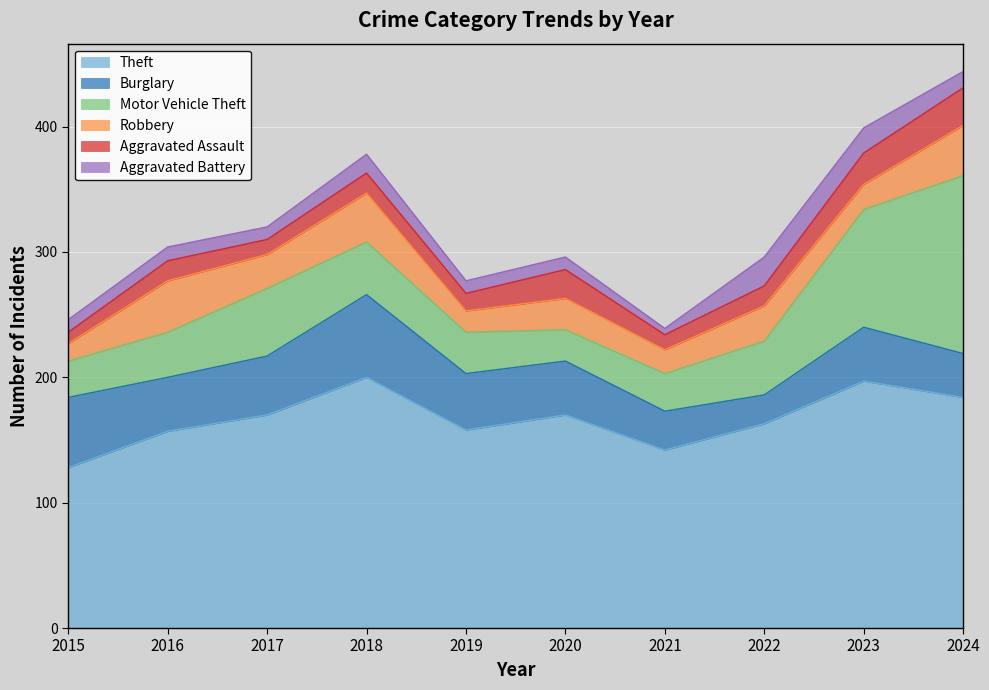

At which label is Robbery closest to 27?

2017